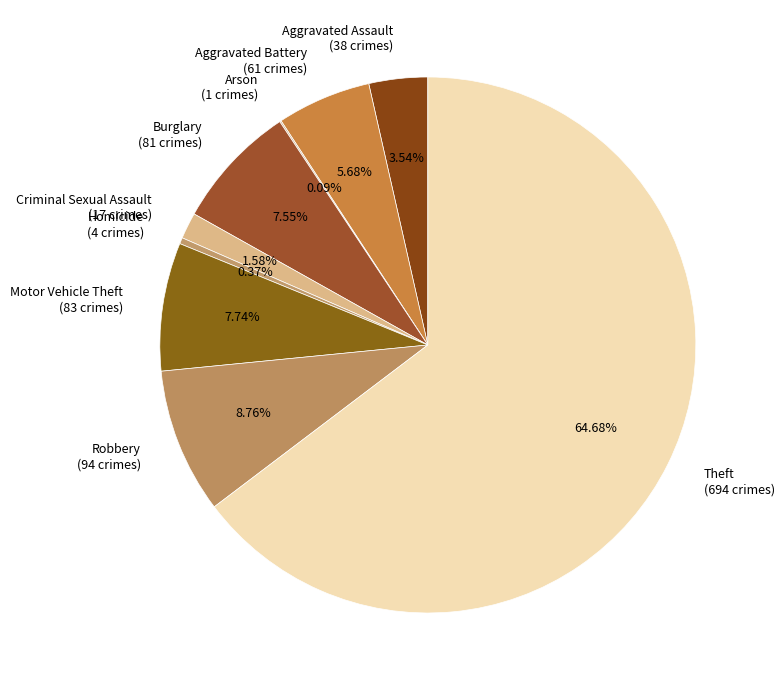

Does Homicide account for over 50% of the chart?

No